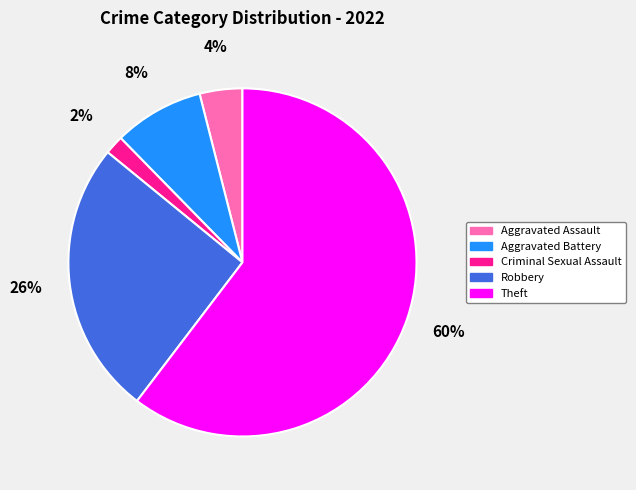

Does any single category account for the majority?

Yes